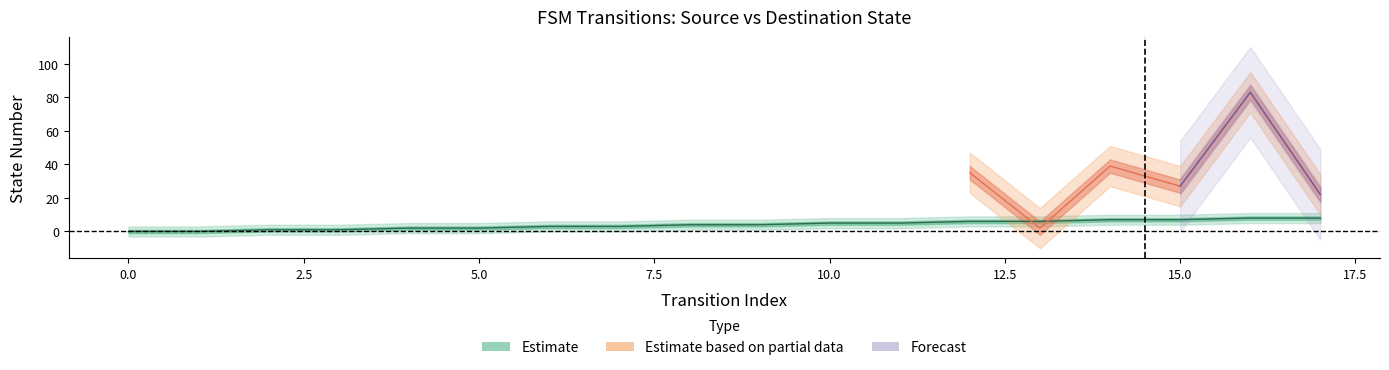

What is the change in value from 4 to 8?

+2